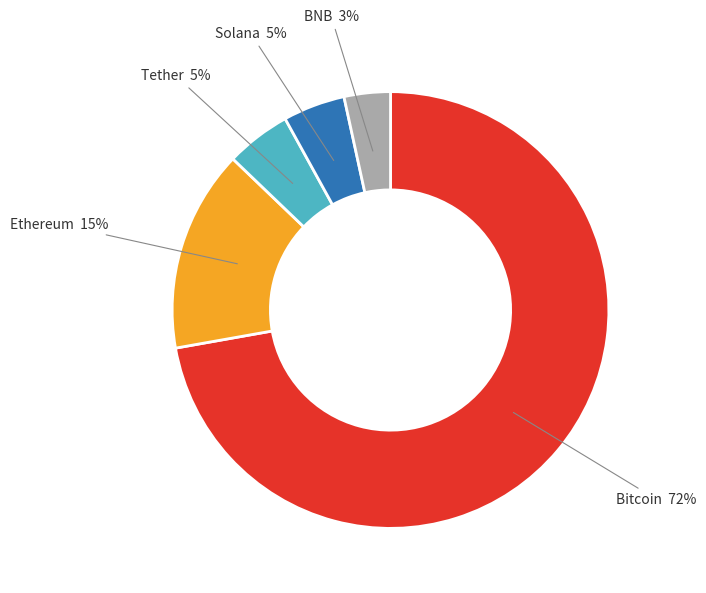

How many slices are in this pie chart?

5